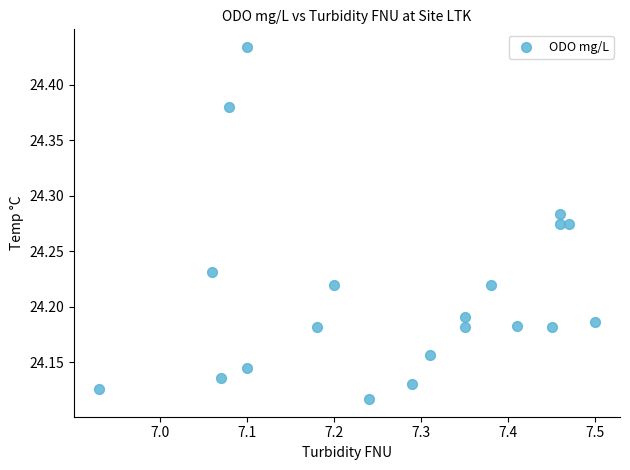

What is the range of X values (max minus min)?

0.6